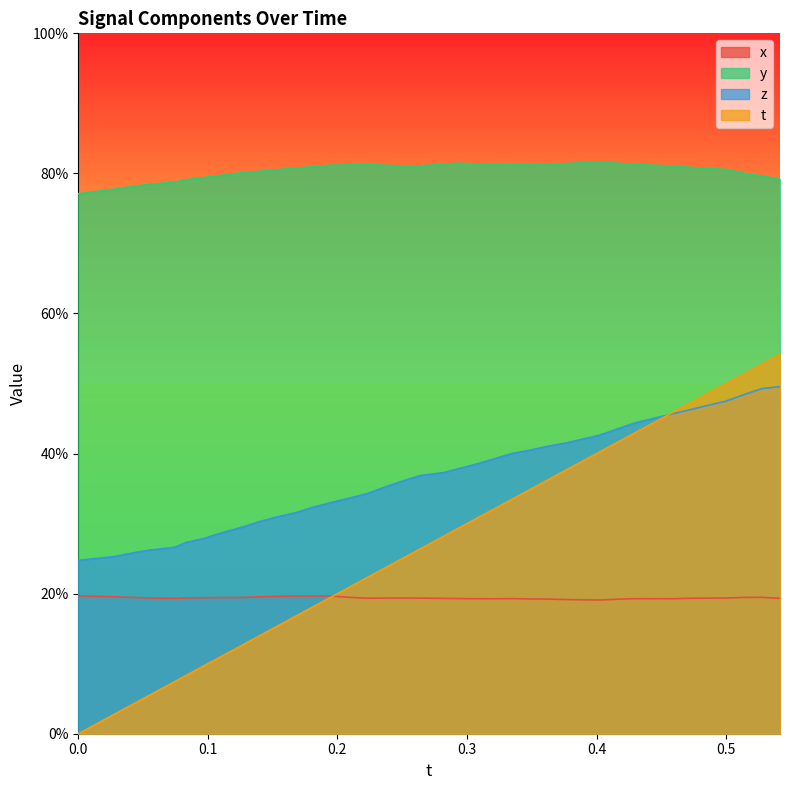

At which category does y reach its first local valley?

0.2501335